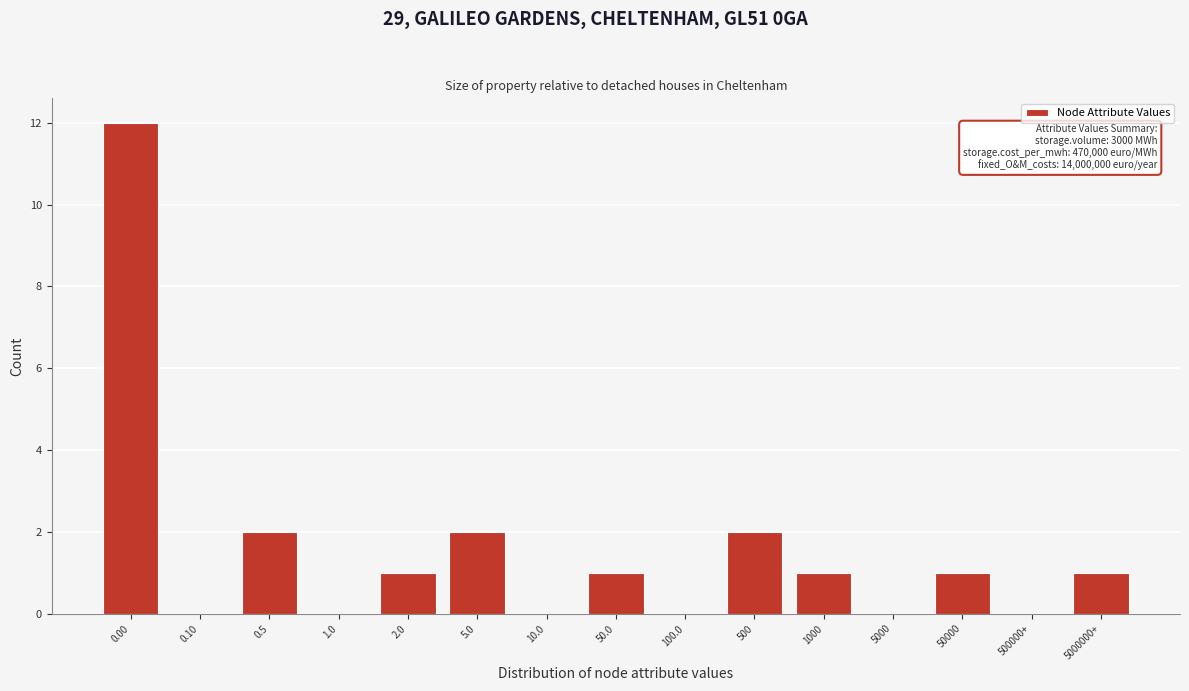

Reading left to right, what are all the values shown in this chart?

0.00=12	0.10=0	0.5=2	1.0=0	2.0=1	5.0=2	10.0=0	50.0=1	100.0=0	500=2	1000=1	5000=0	50000=1	500000+=0	5000000+=1